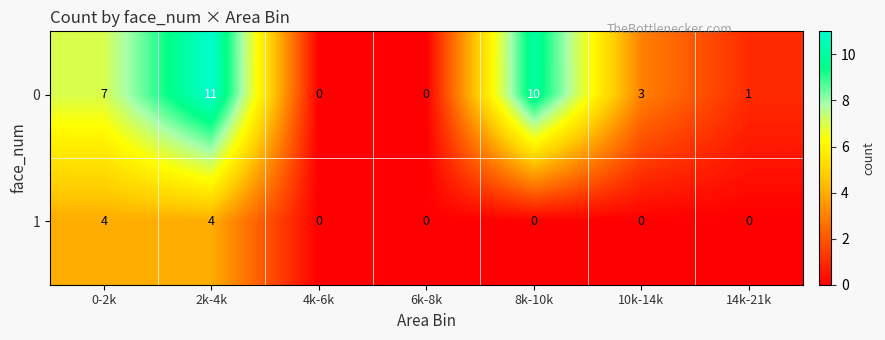

List the series in order of their peak value, highest first.

0, 1